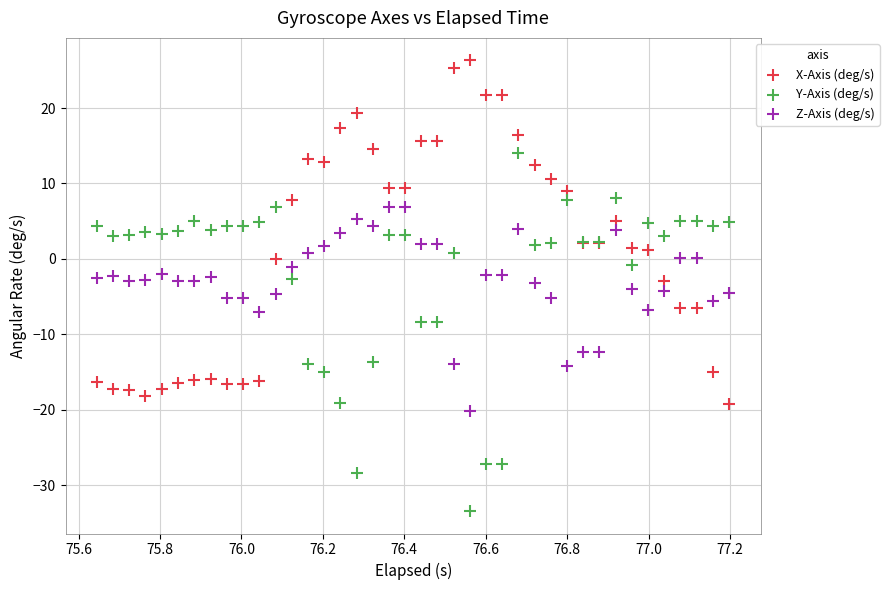

Which series reaches the minimum Y coordinate?

Y-Axis (deg/s)